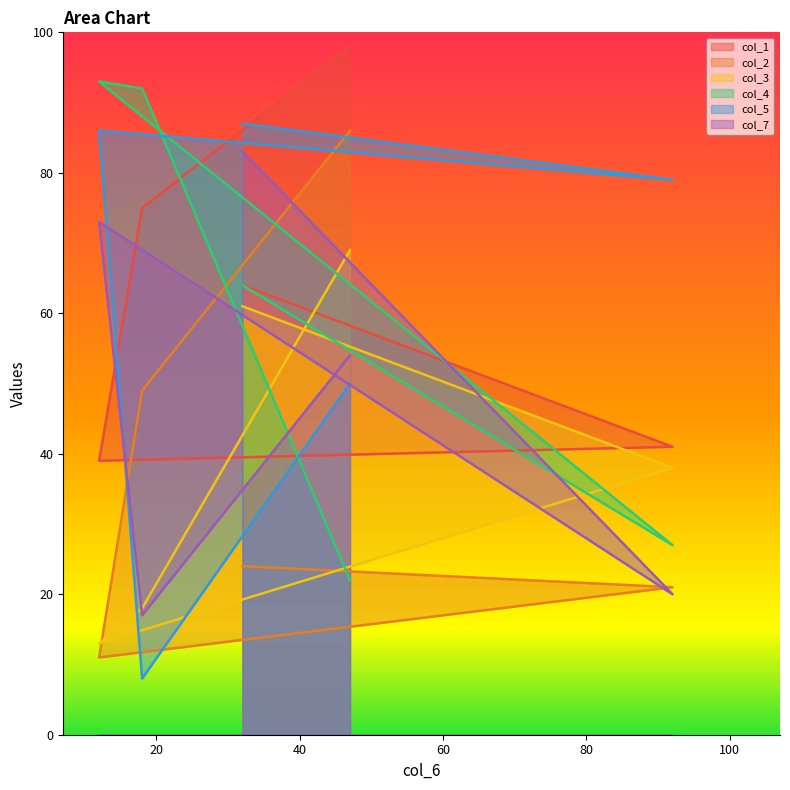

Where do col_5 and col_7 first cross each other?

12 and 18